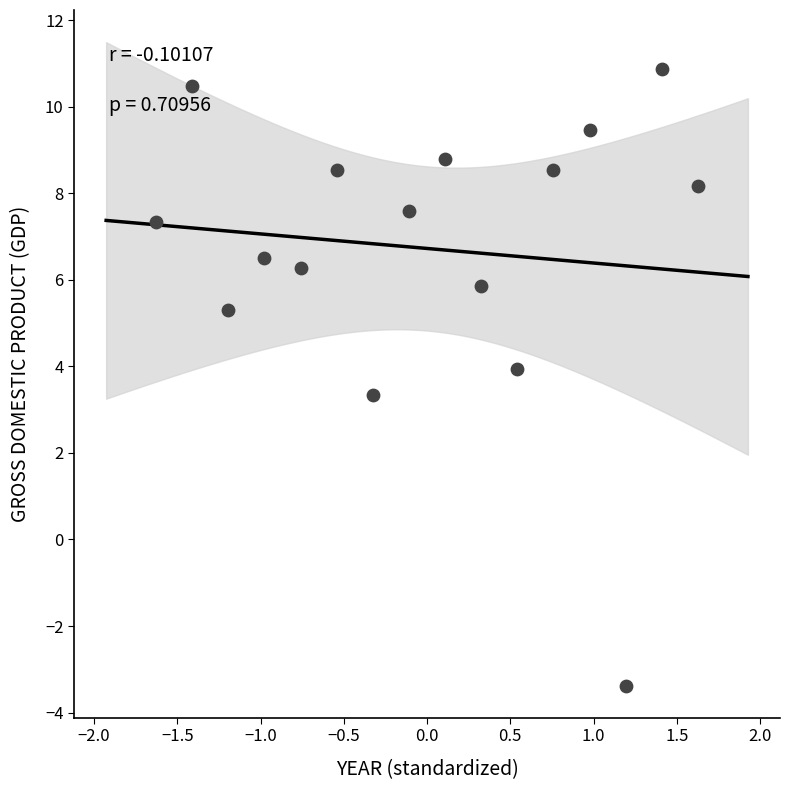

What Y value in the scatter plot is closest to 3?

3.3